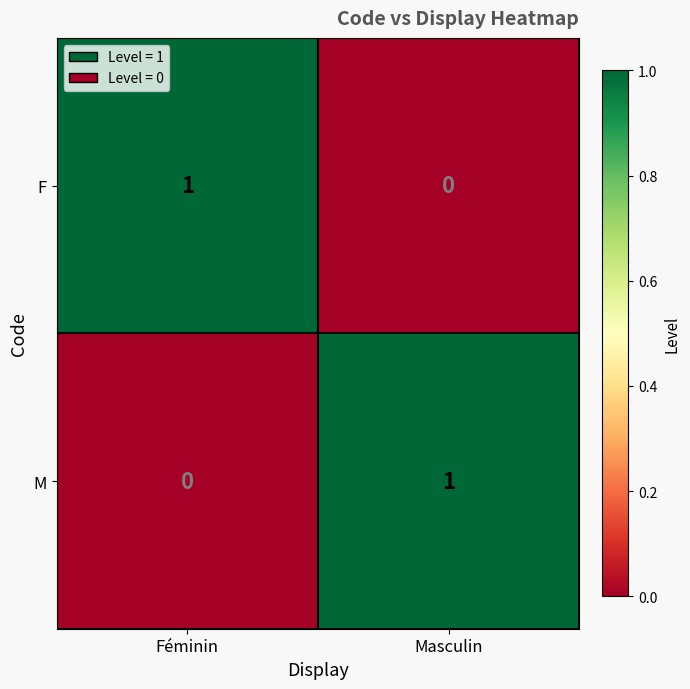

How many categories are shown in the chart?

2